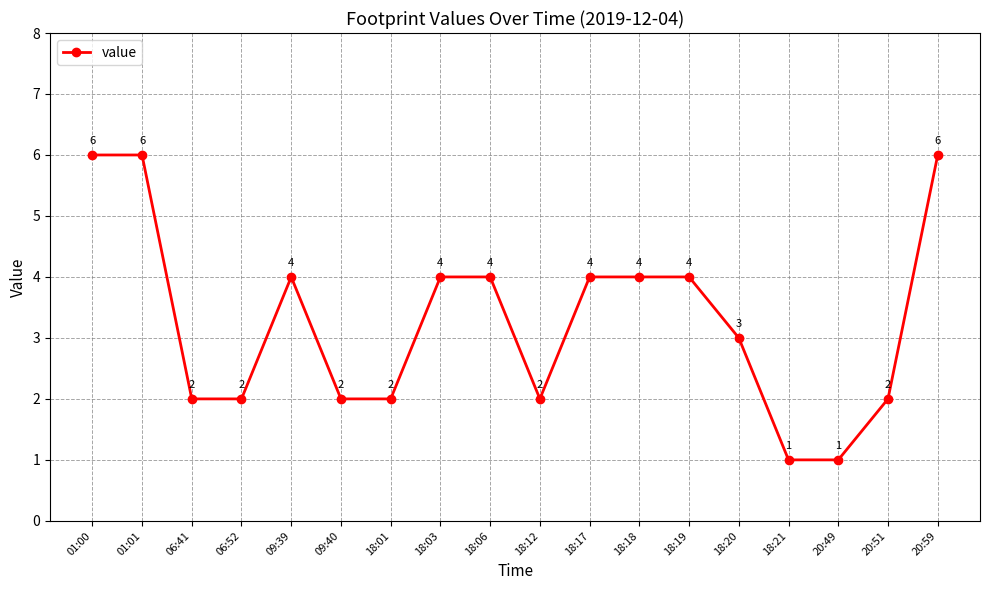

Does the chart have visible grid lines?

Yes